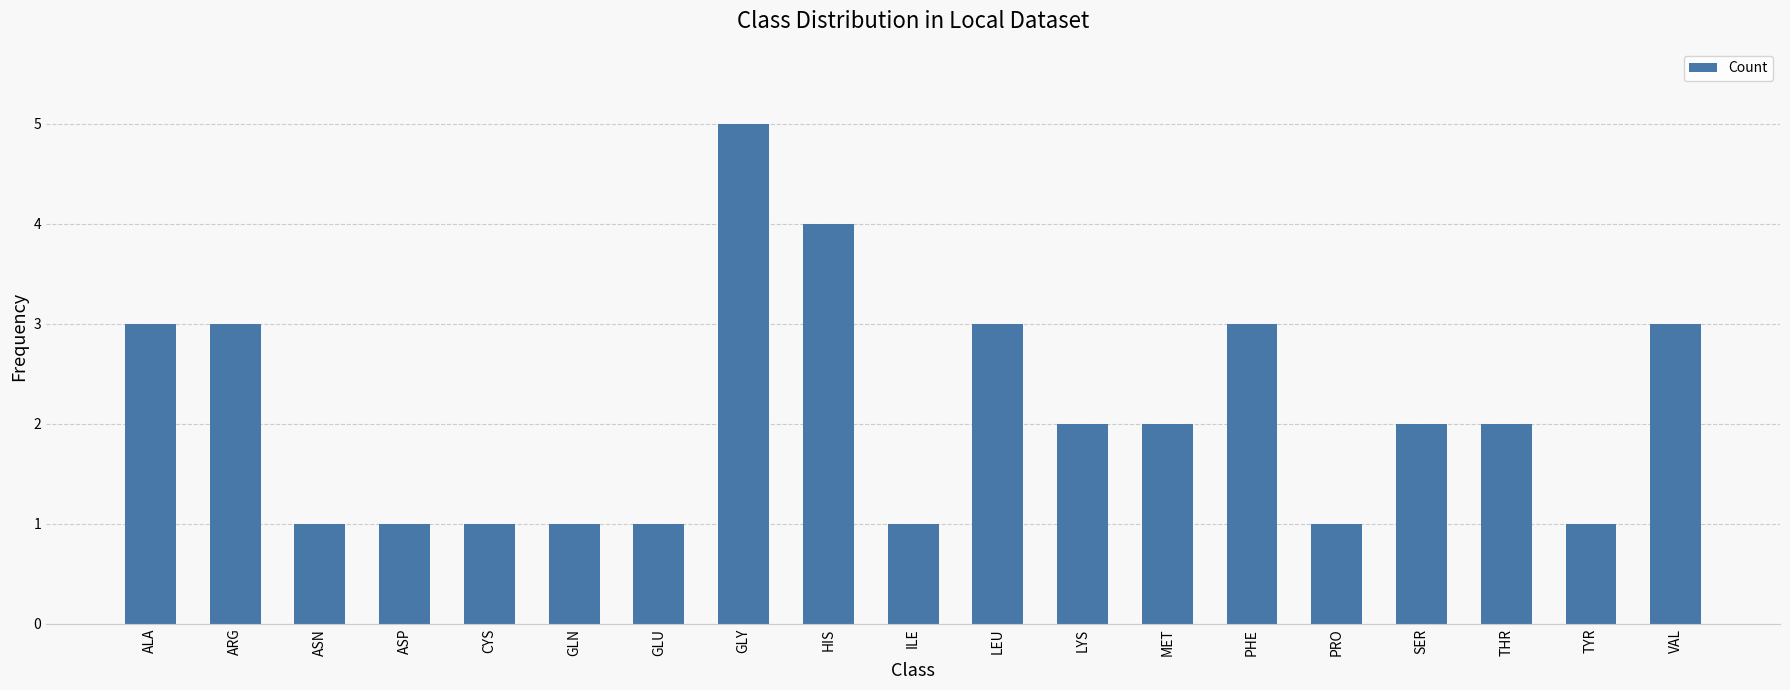

Between GLY and ILE, which is larger?

GLY